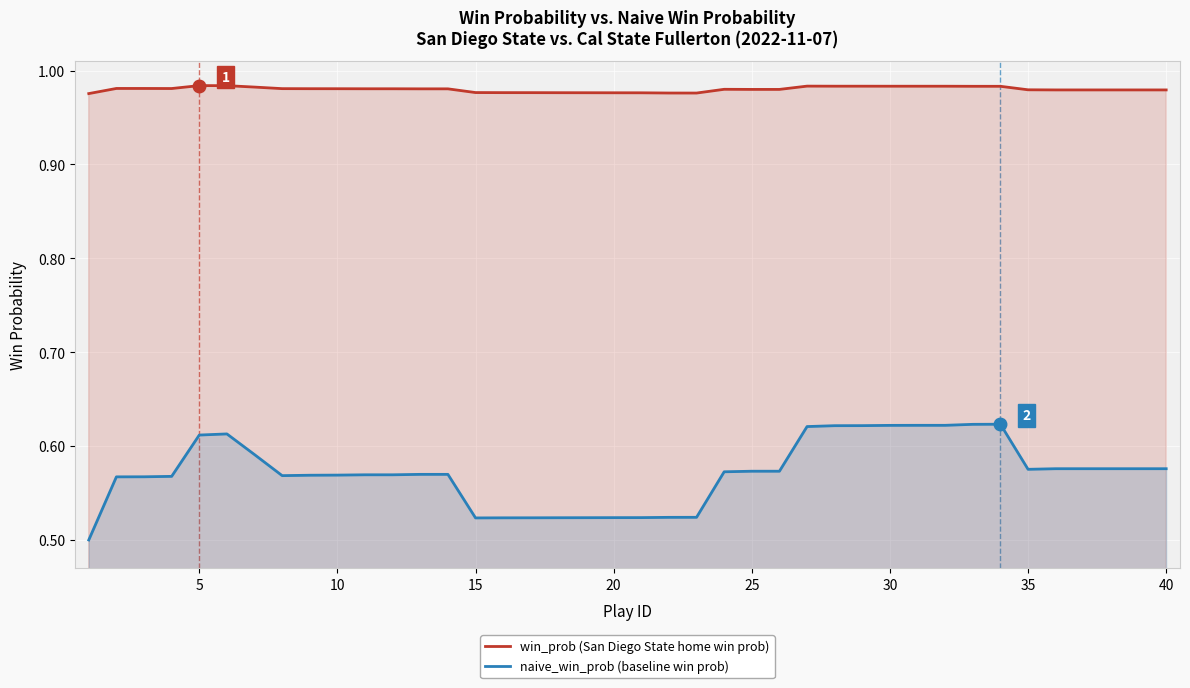

True or false: naive_win_prob (baseline win prob) and win_prob (San Diego State home win prob) intersect in this chart.

False